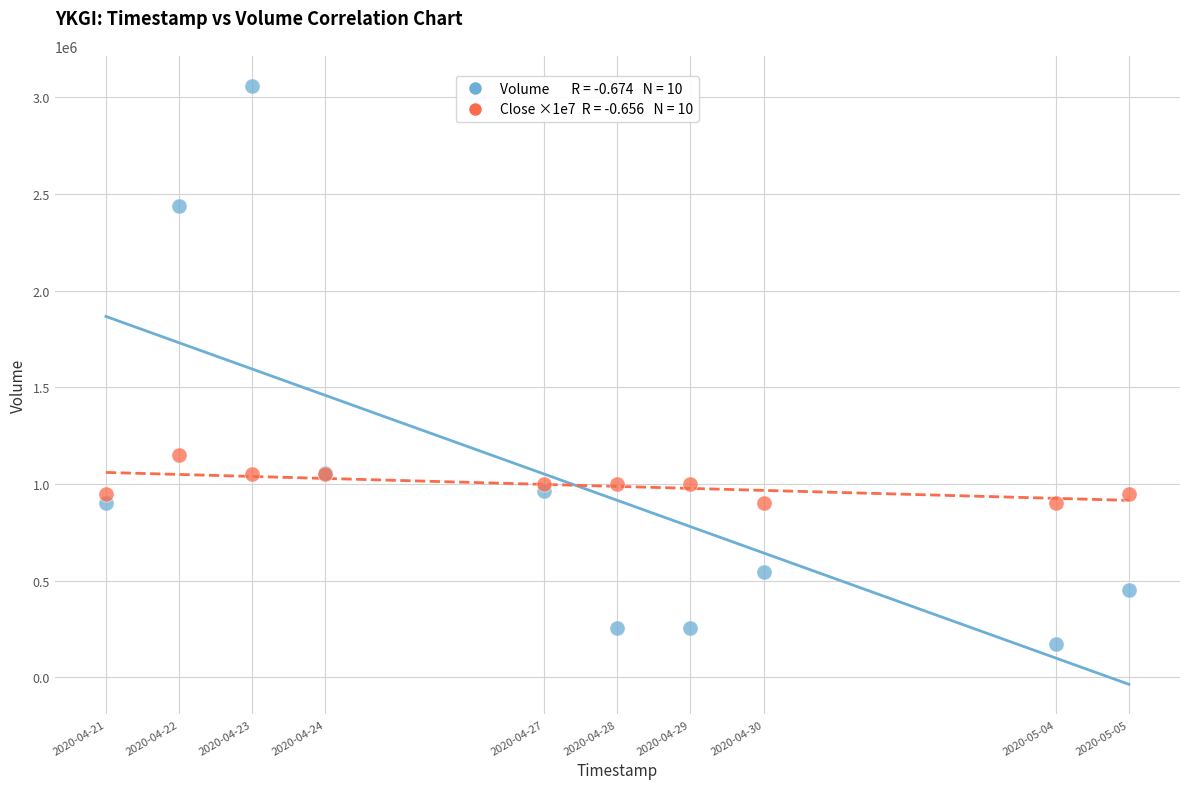

Across all series, what Y value is closest to 1616600?

1150000